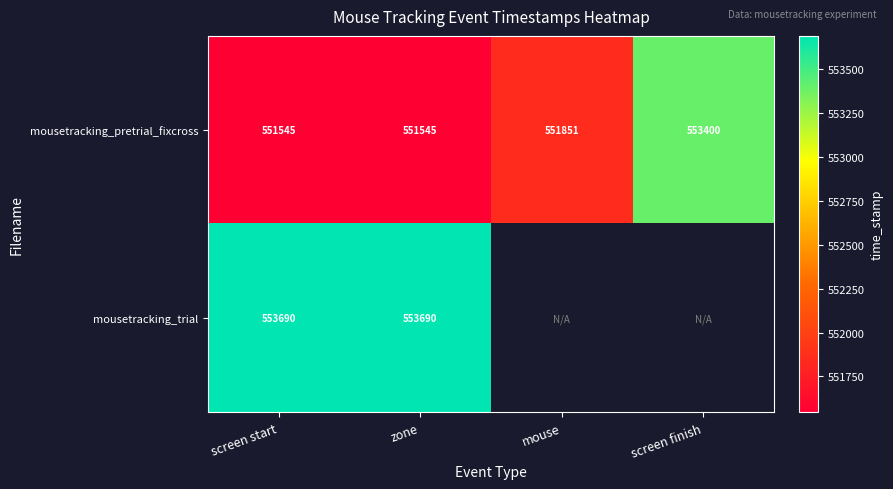

Rank the series at zone from lowest to highest value.

mousetracking_pretrial_fixcross, mousetracking_trial